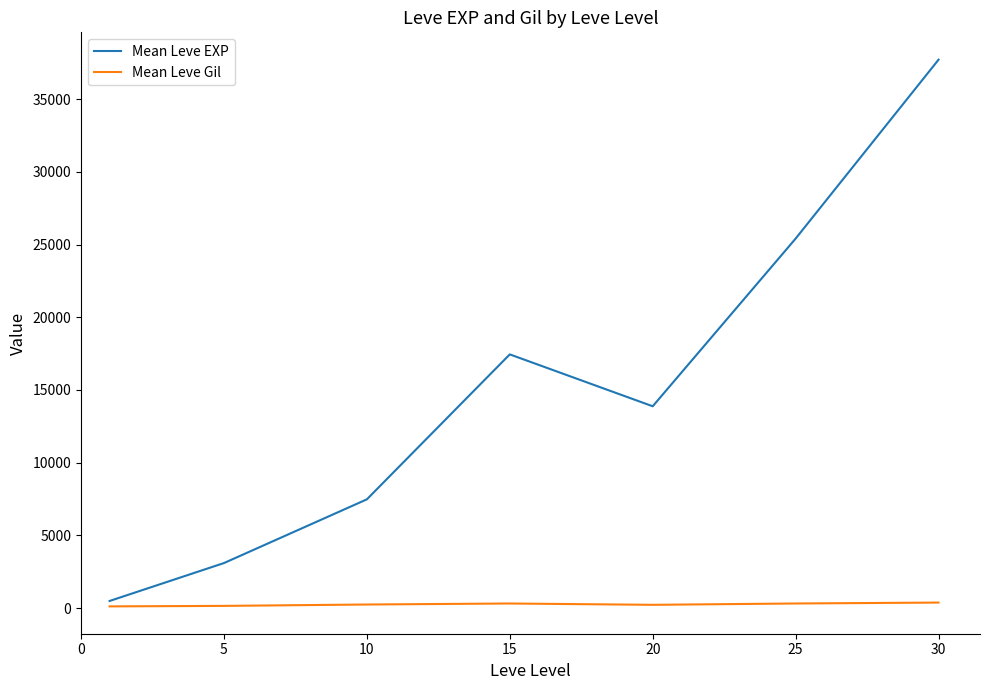

How many lines are shown in the chart?

2